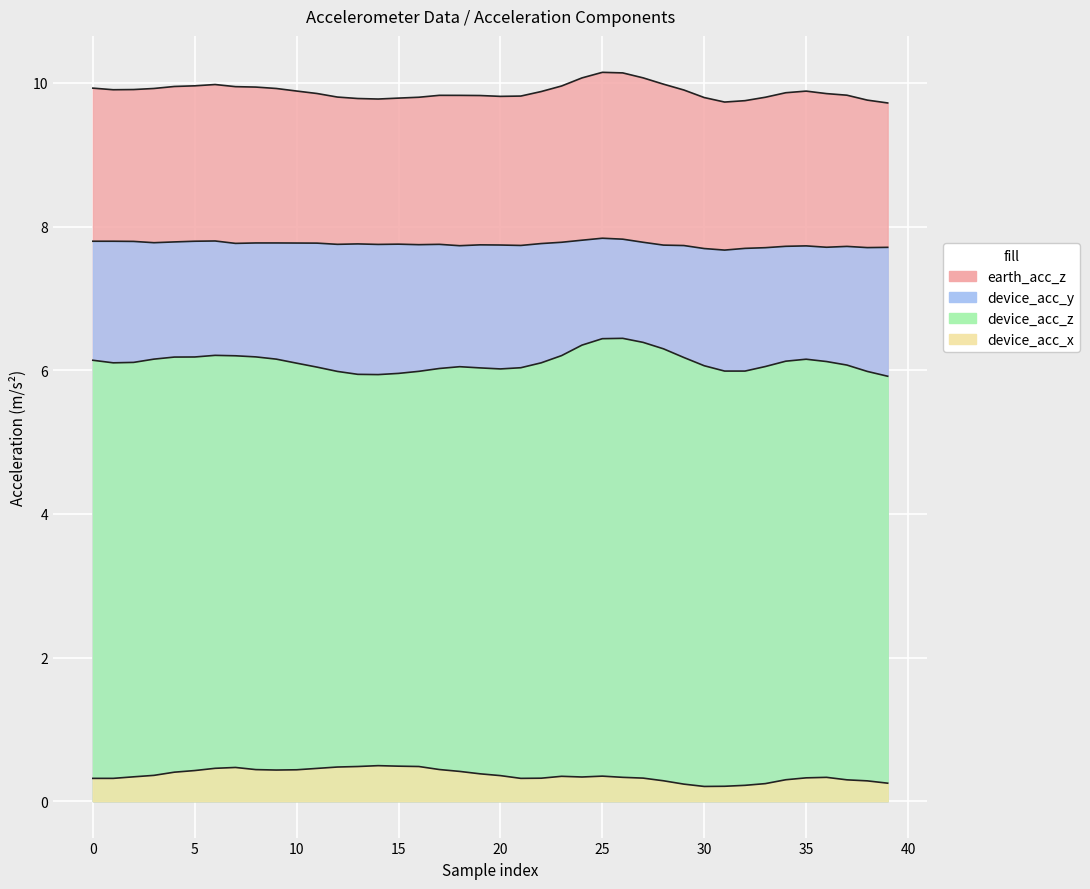

True or false: device_acc_x and earth_acc_z cross at least once.

False